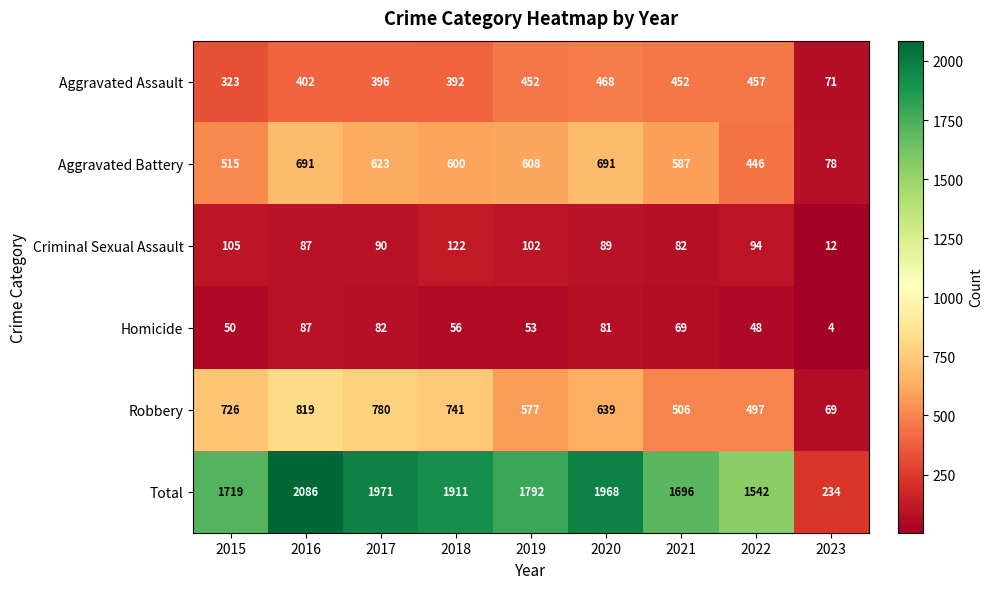

Is it true that Criminal Sexual Assault equals 143 at 2015?

False